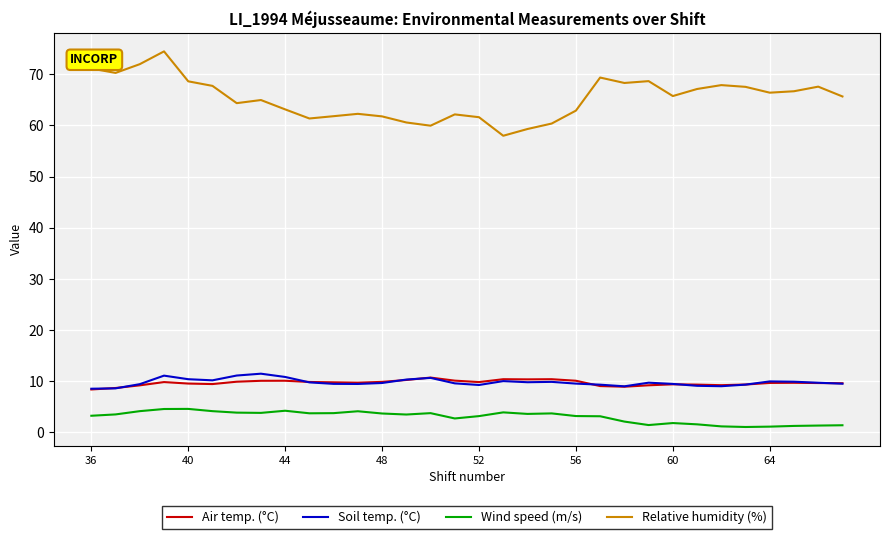

True or false: Relative humidity (%) has more than 1 interior local peaks.

True